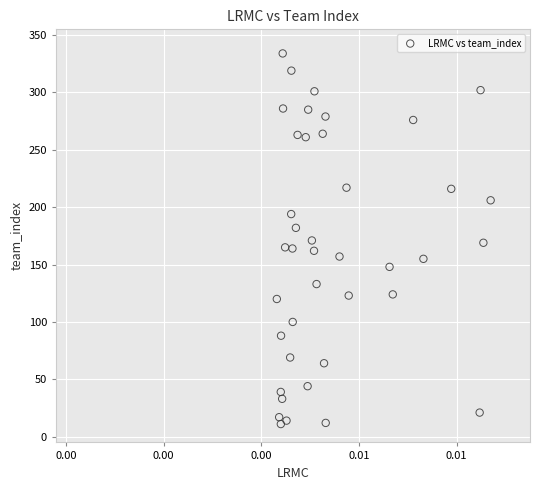

What is the range of Y values (max minus min)?

323